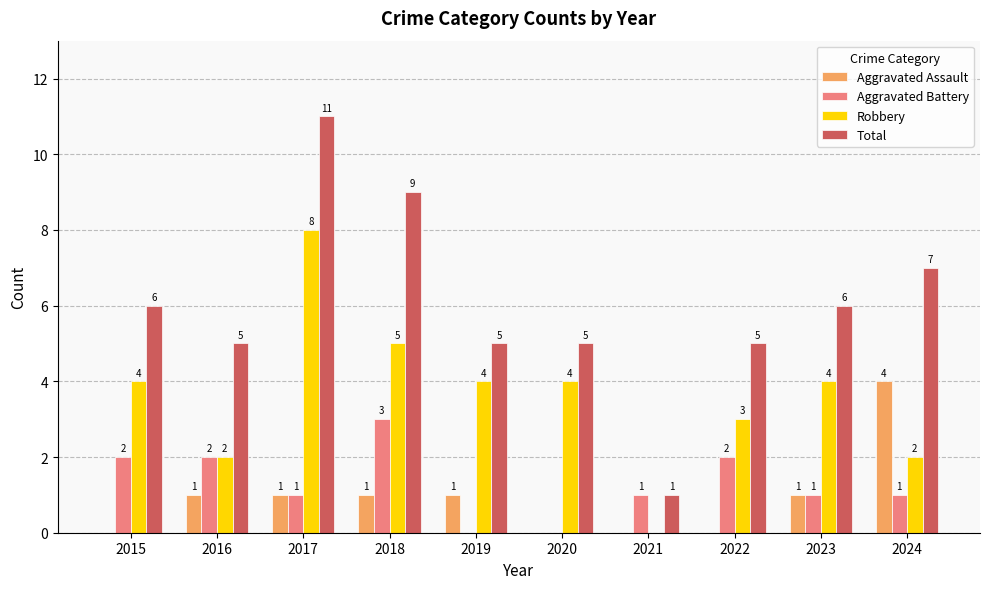

Between 2023 and 2024, which series saw the biggest shift?

Aggravated Assault